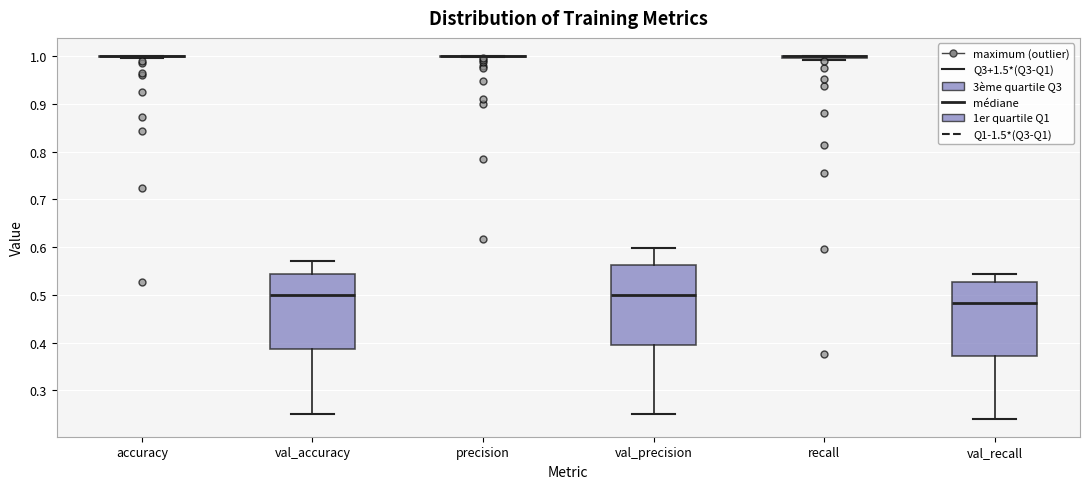

Where is the lower edge of the box for val_precision on the y-axis? The values are not printed on the chart, so give them approximately, as read against the axis.

0.40